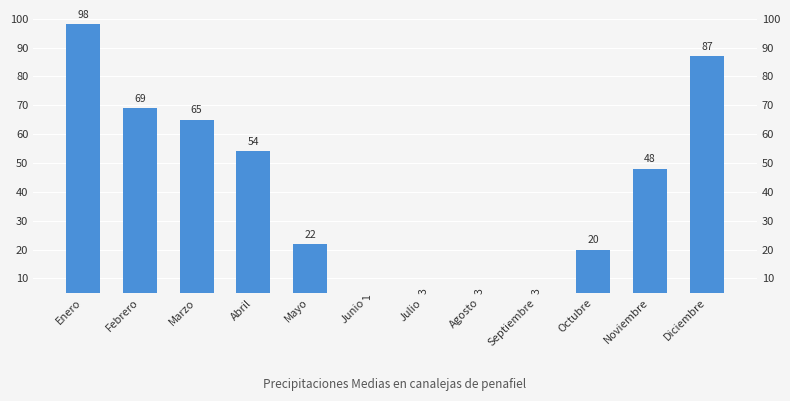

True or false: the data shows 5 at Octubre.

False